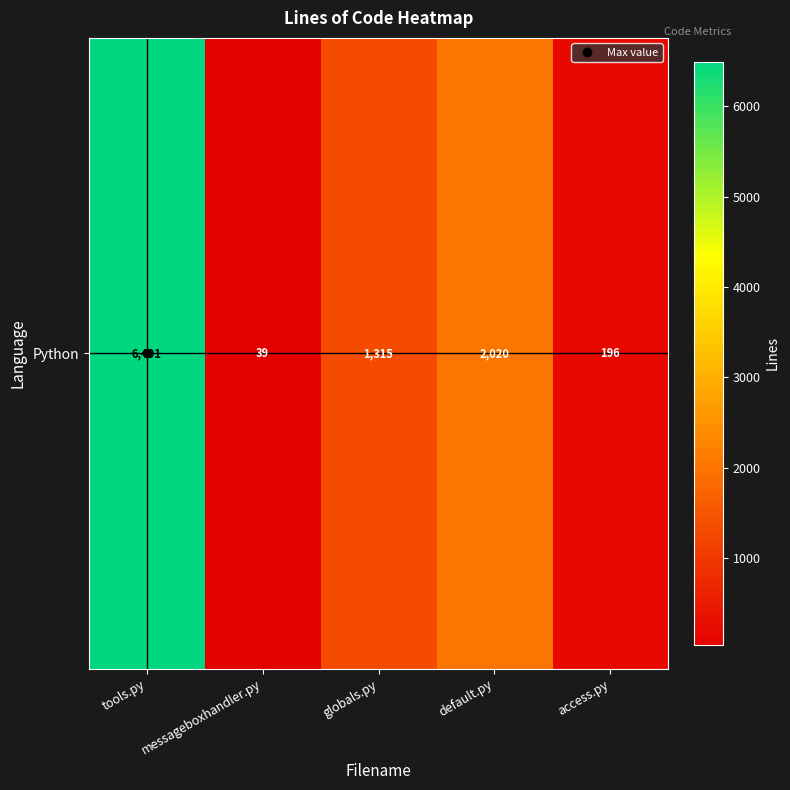

What is the average value?

2012